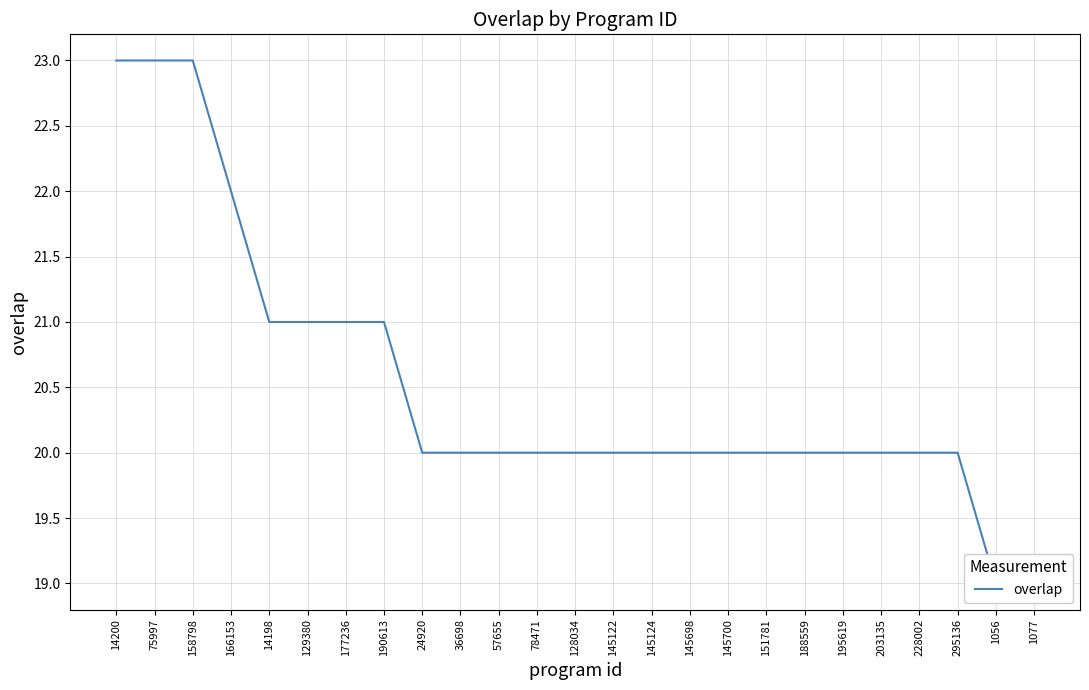

What is the value of the 2nd point from the left?

23